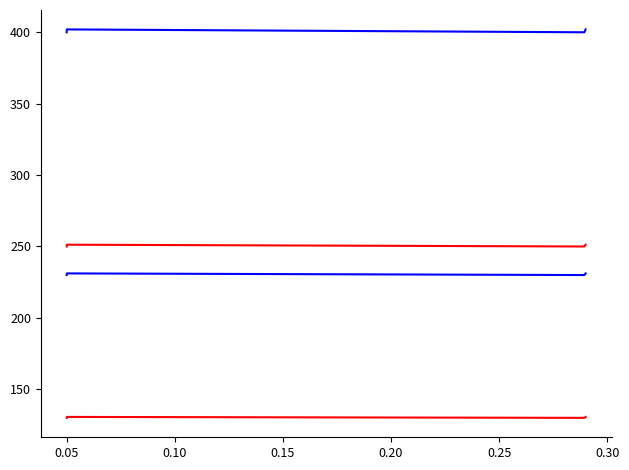

True or false: IPport_v1 has a value of 120.0 at 0.05.

False